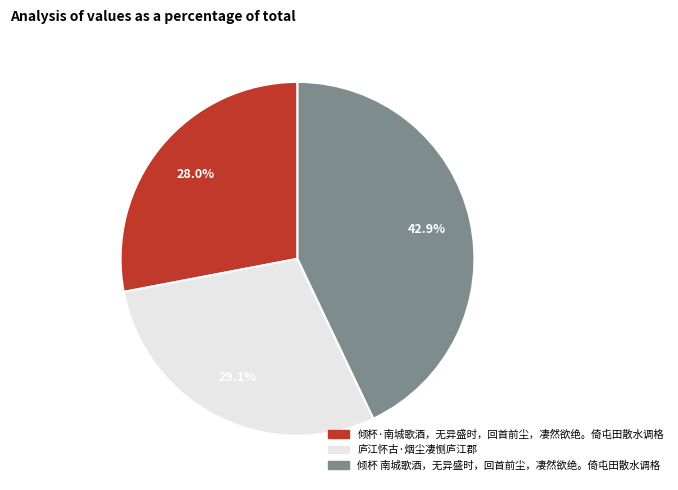

Does 倾杯 南城歌酒，无异盛时，回首前尘，凄然欲绝。倚屯田散水调格 represent more than half of the total?

No